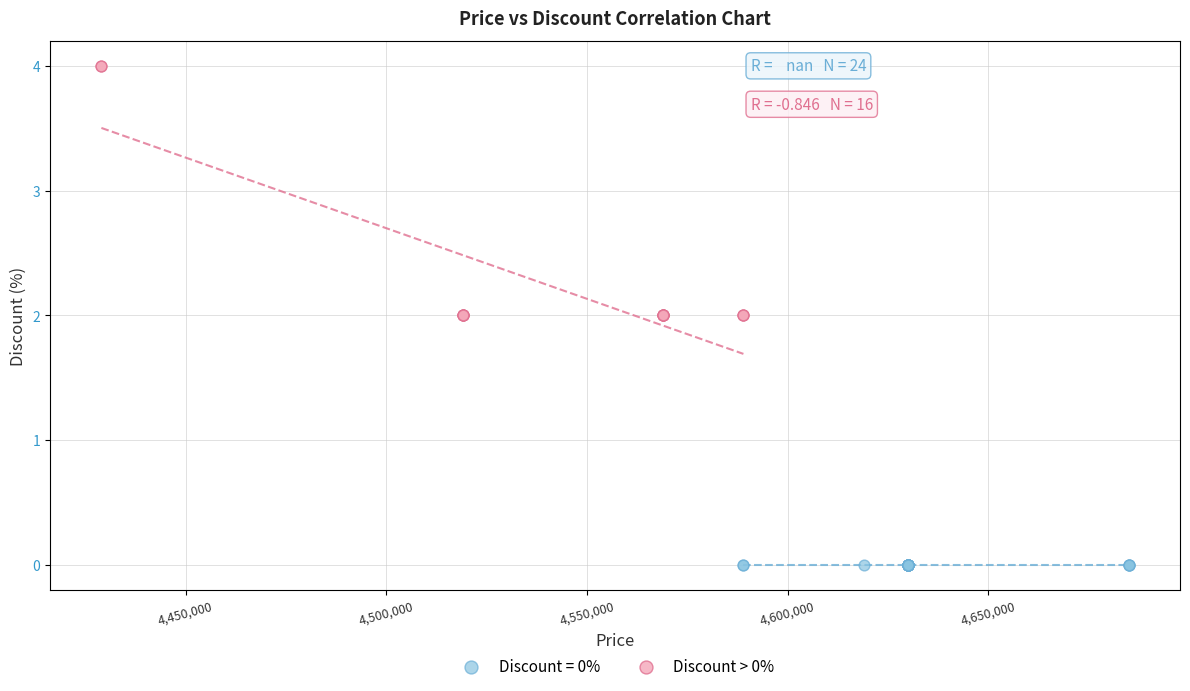

Which series contains the highest Y value?

Discount > 0%